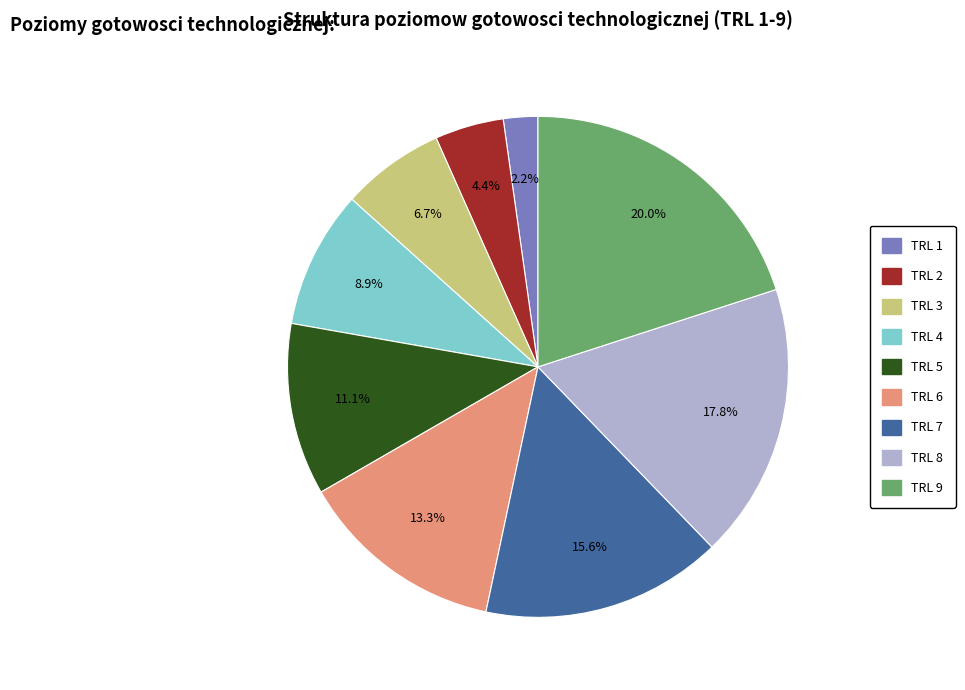

Does TRL 1 account for over 50% of the chart?

No